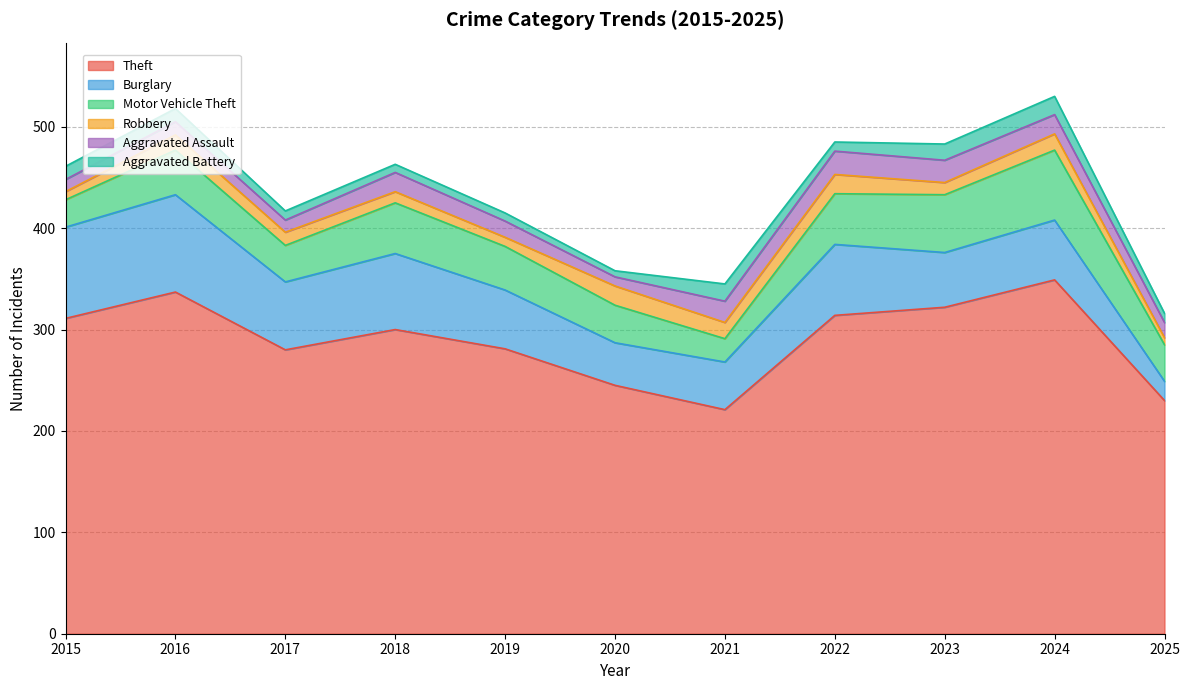

Which series changed the most between 2016 and 2021?

Theft